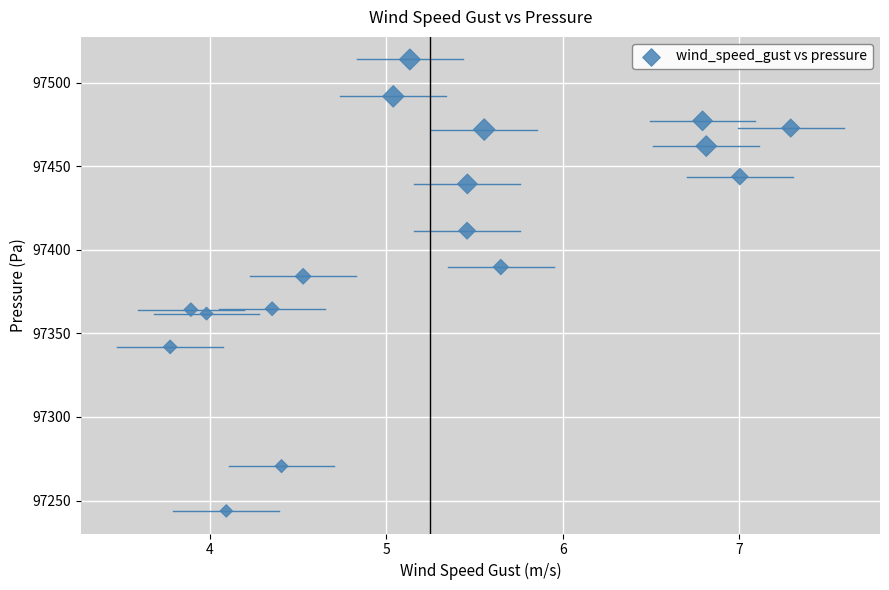

What Y value in the scatter plot is closest to 97378?

97384.2